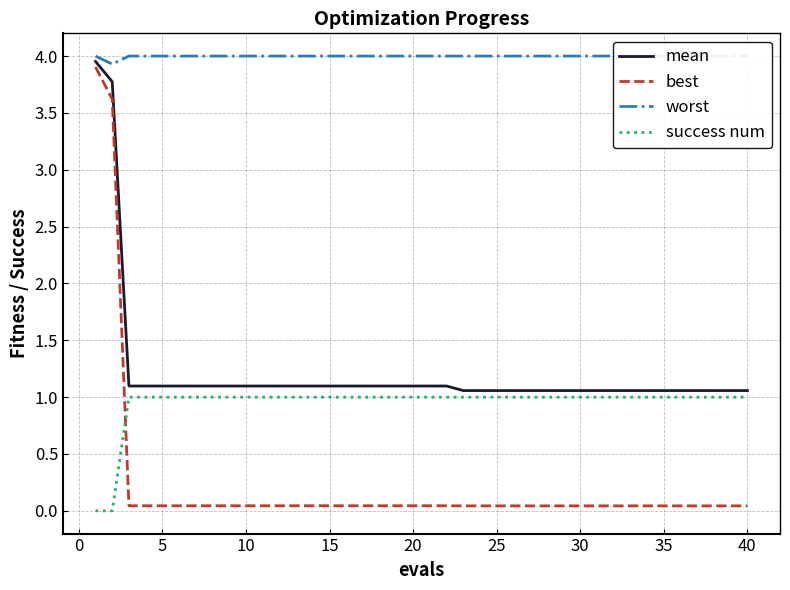

True or false: worst has more than 2 interior local peaks.

False